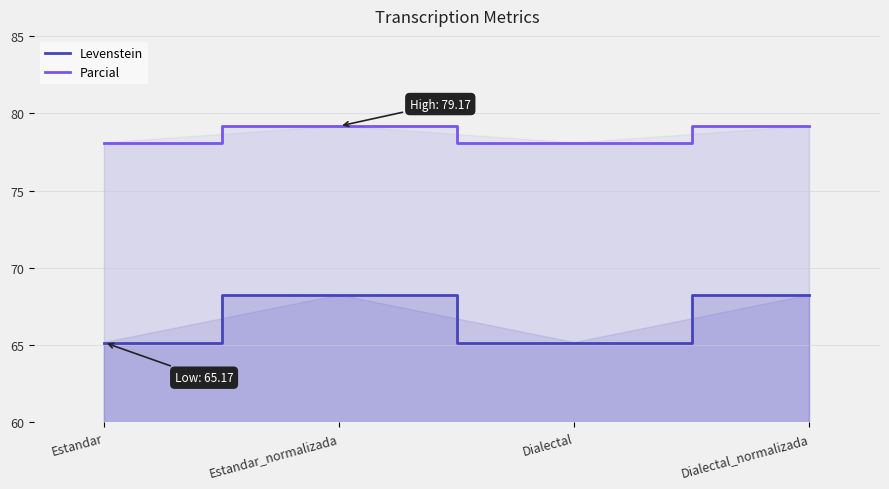

How many series are shown in this chart?

2